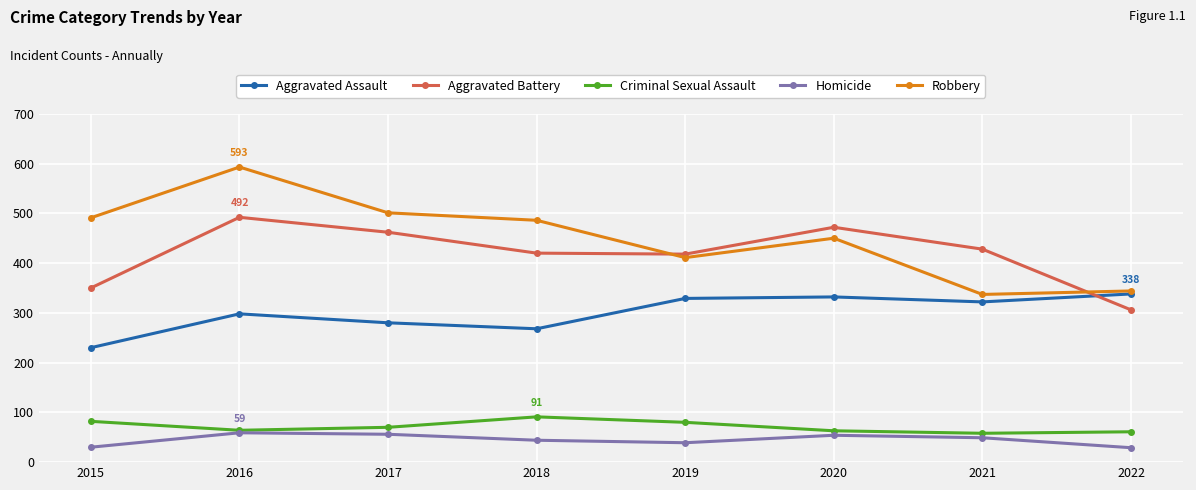

What is the difference between the highest and lowest values at 2018?

442